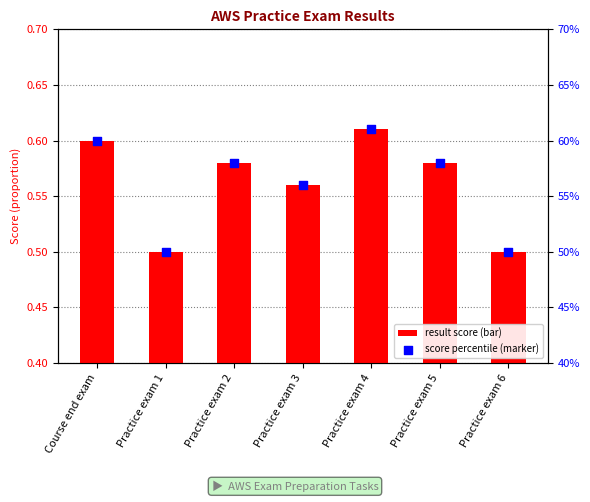

Which series has the largest total across all categories?

Result